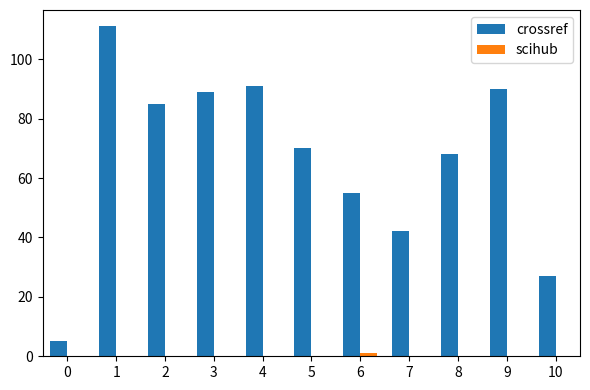

Which series has the largest total across all categories?

crossref